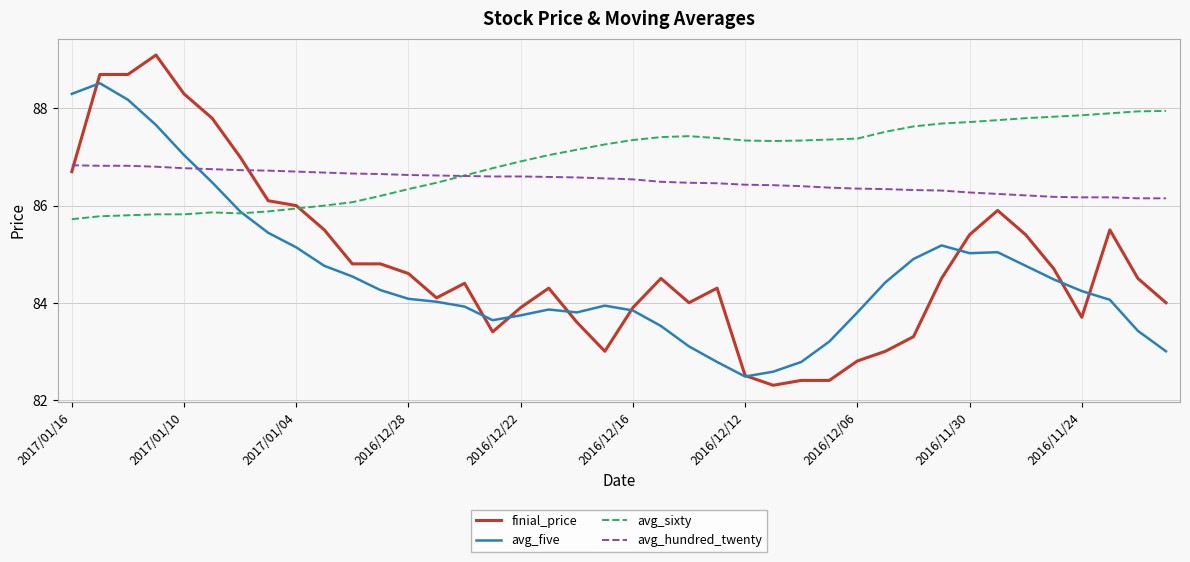

Which series has the widest spread of values?

finial_price